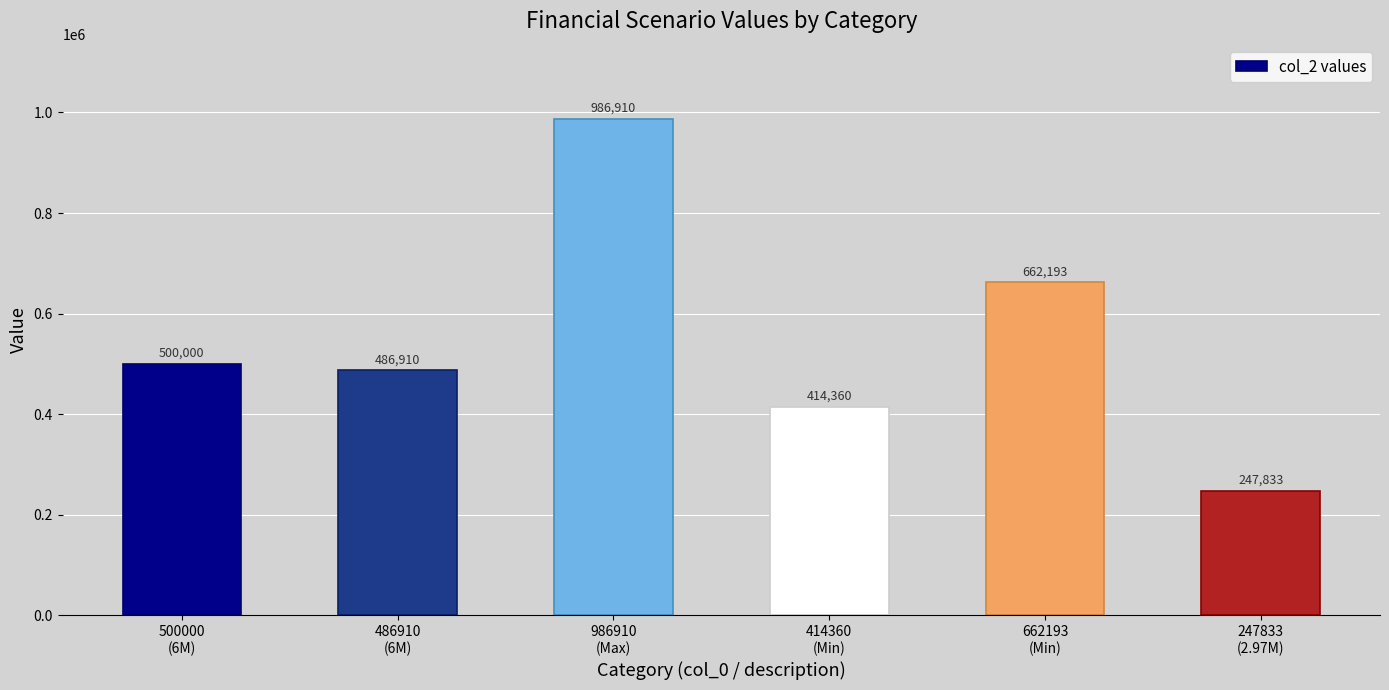

What is the value of the 5th bar from the left?

662193.3